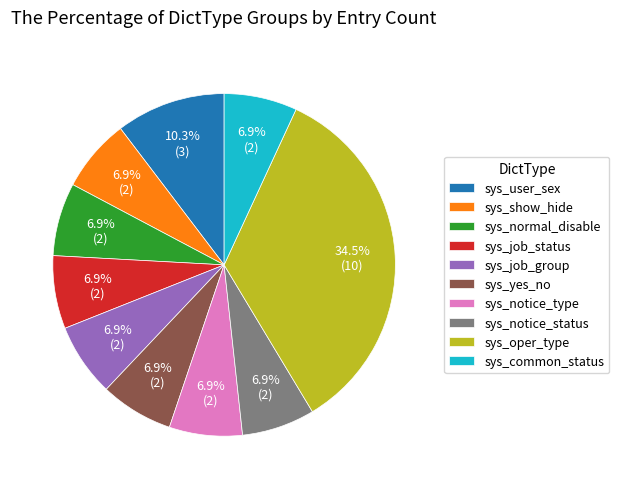

Is it true that sys_user_sex is 1% of the pie?

False